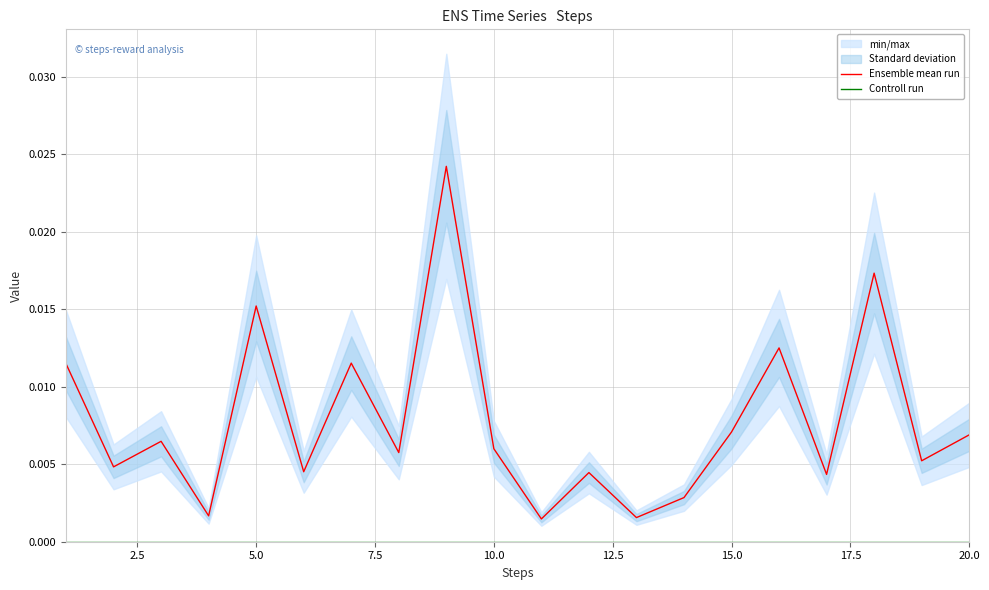

True or false: Controll run and Ensemble mean run cross at least once.

False